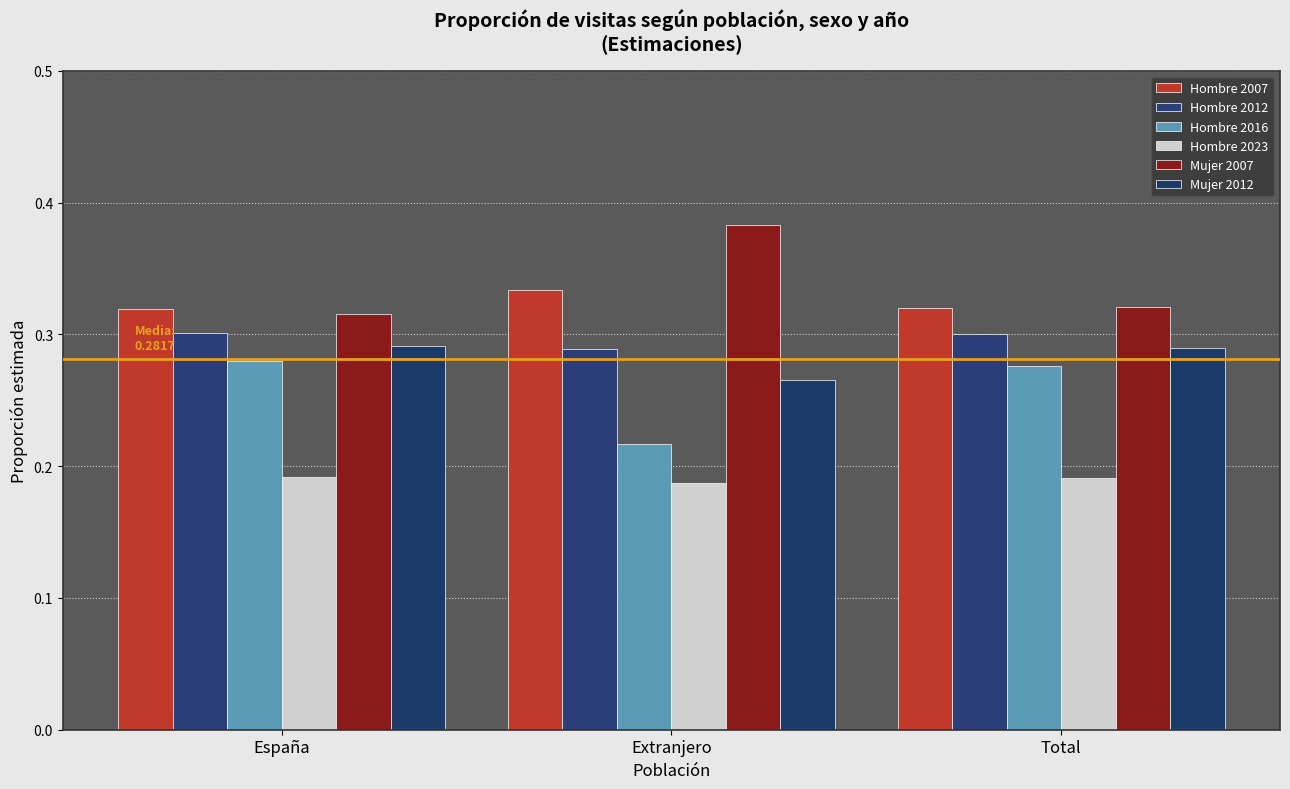

Which series changed the most between Extranjero and Total?

Mujer 2007